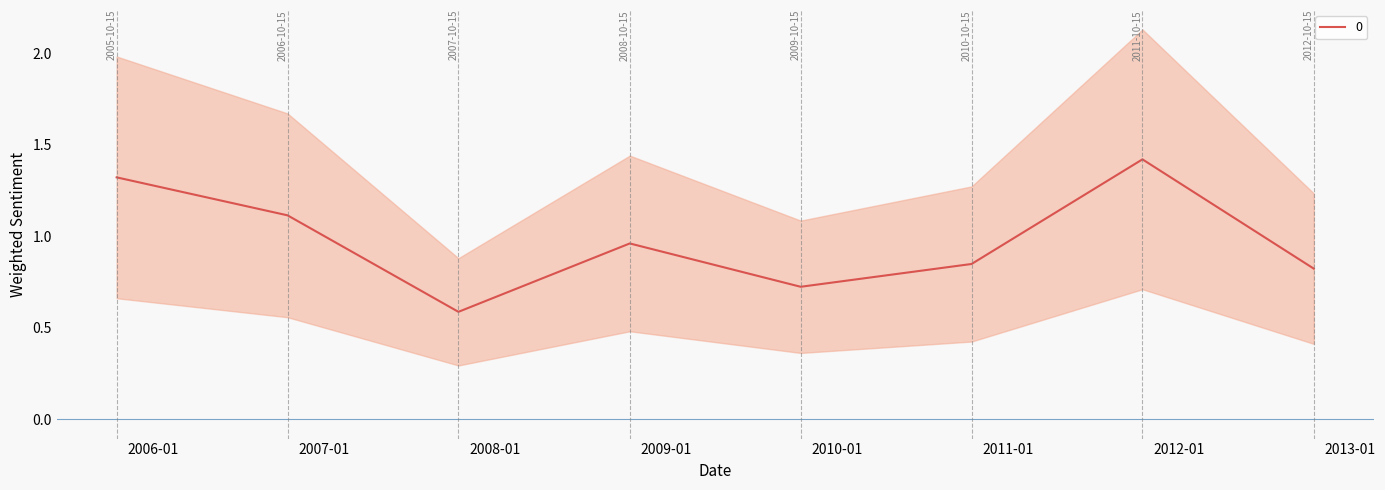

What is the difference between the second highest and second lowest values?

0.6